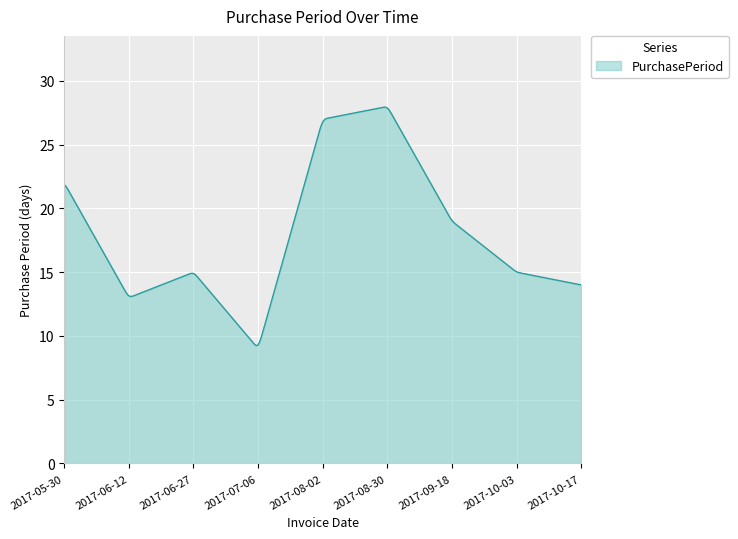

What is the difference between the maximum and minimum values?

18.7